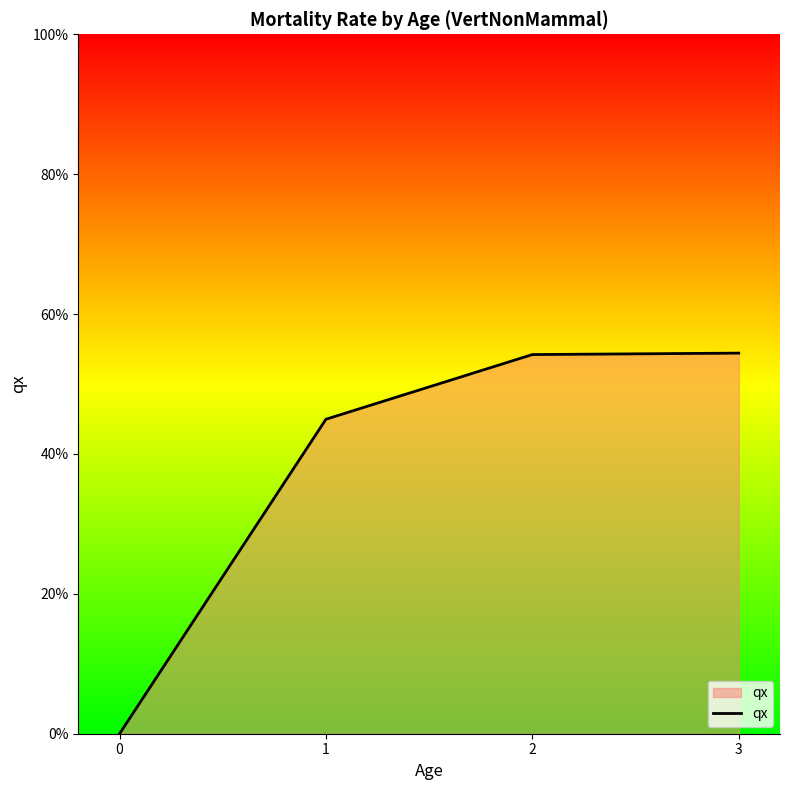

Reading right to left, extract all data points from this chart.

3=0.5	2=0.5	1=0.4	0=0.0